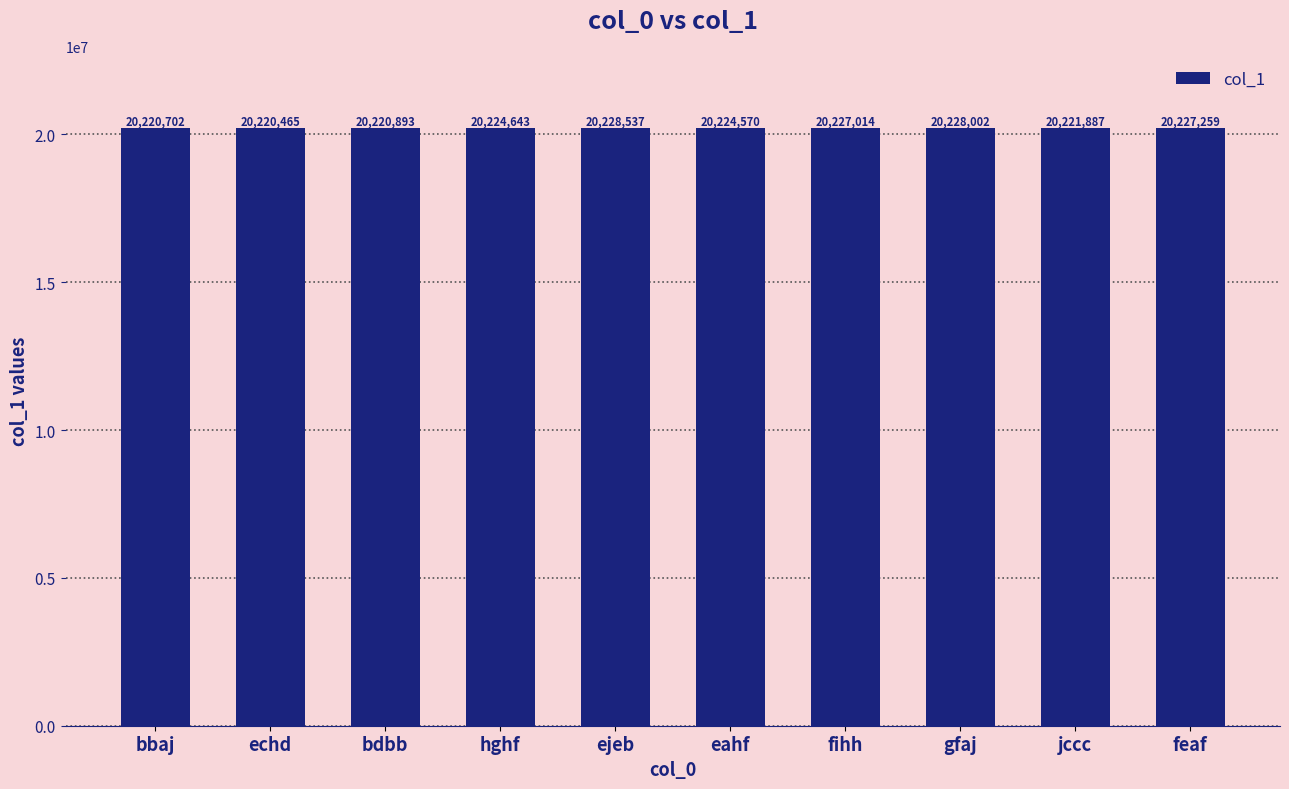

What is the smallest value displayed?

20220465